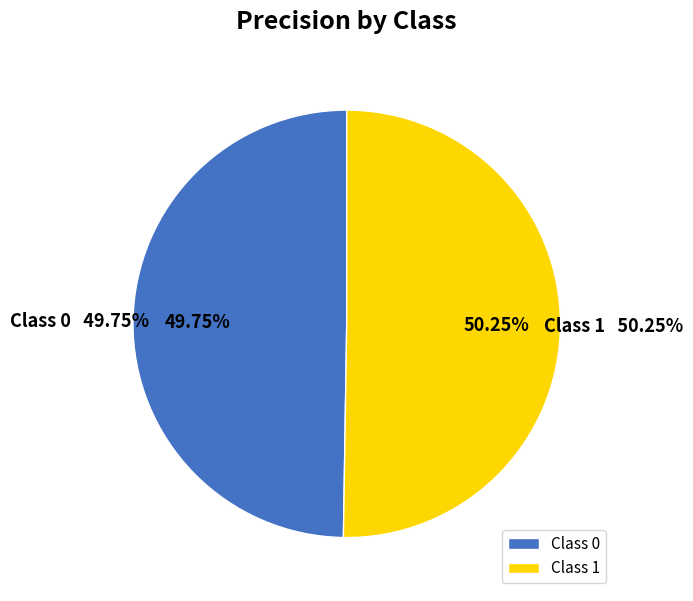

To the nearest percent, what is the average slice percentage?

50%